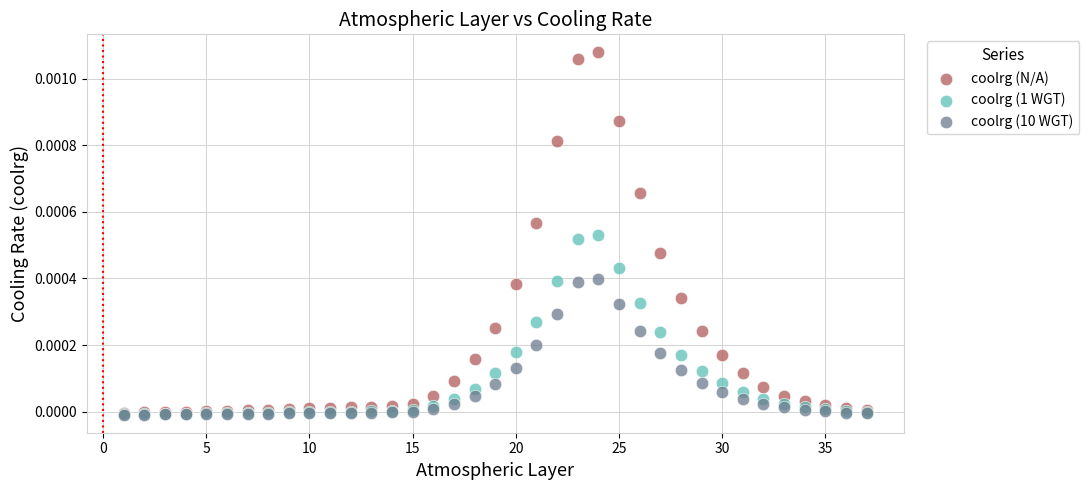

Which series reaches the maximum Y coordinate?

coolrg (N/A)